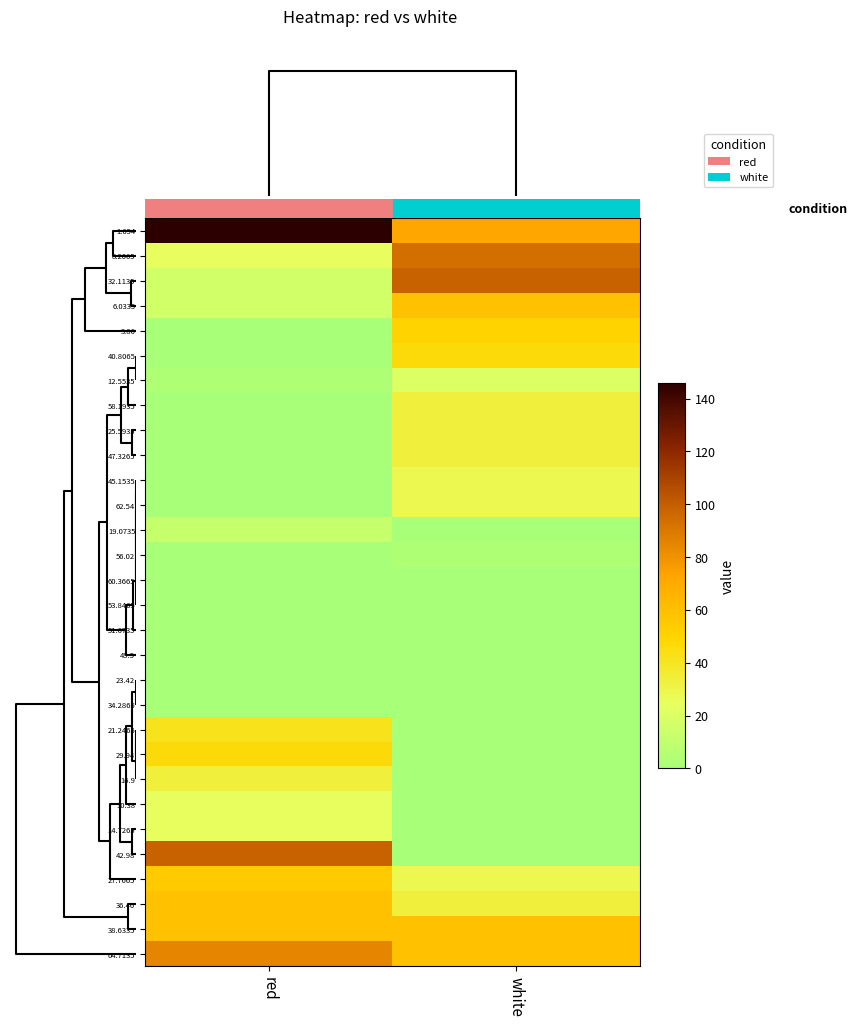

Reading left to right, list all the values displayed in this chart.

1.654: red=145.7	white=72.1
8.2065: red=24.5	white=93.8
32.1135: red=15.9	white=98.1
6.0335: red=15.9	white=59.2
3.86: red=0.0	white=50.5
40.8065: red=0.0	white=46.2
12.5535: red=2.9	white=20.2
58.1935: red=0.0	white=33.2
25.5935: red=0.0	white=33.2
47.3265: red=0.0	white=33.2
45.1535: red=0.0	white=28.9
62.54: red=0.0	white=28.9
19.0735: red=11.6	white=0.0
56.02: red=0.0	white=2.9
60.3665: red=0.0	white=0.0
53.8465: red=0.0	white=0.0
51.6735: red=0.0	white=0.0
49.5: red=0.0	white=0.0
23.42: red=0.0	white=0.0
34.2865: red=0.0	white=0.0
21.2465: red=41.8	white=0.0
29.94: red=46.2	white=0.0
16.9: red=33.2	white=0.0
10.38: red=24.5	white=0.0
14.7265: red=24.5	white=0.0
42.98: red=98.1	white=0.0
27.7665: red=54.8	white=28.9
36.46: red=59.2	white=33.2
38.6335: red=59.2	white=59.2
64.7135: red=85.1	white=59.2